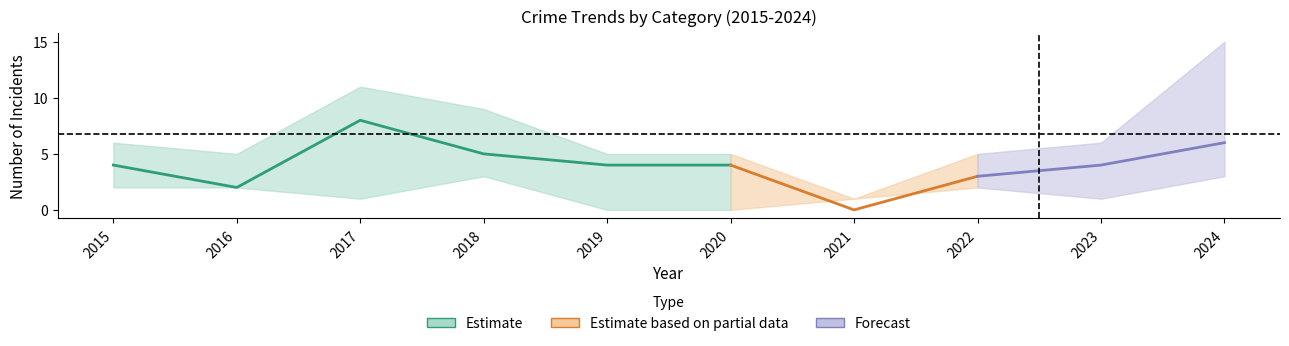

True or false: Robbery has a value of -3 at 2021.

False